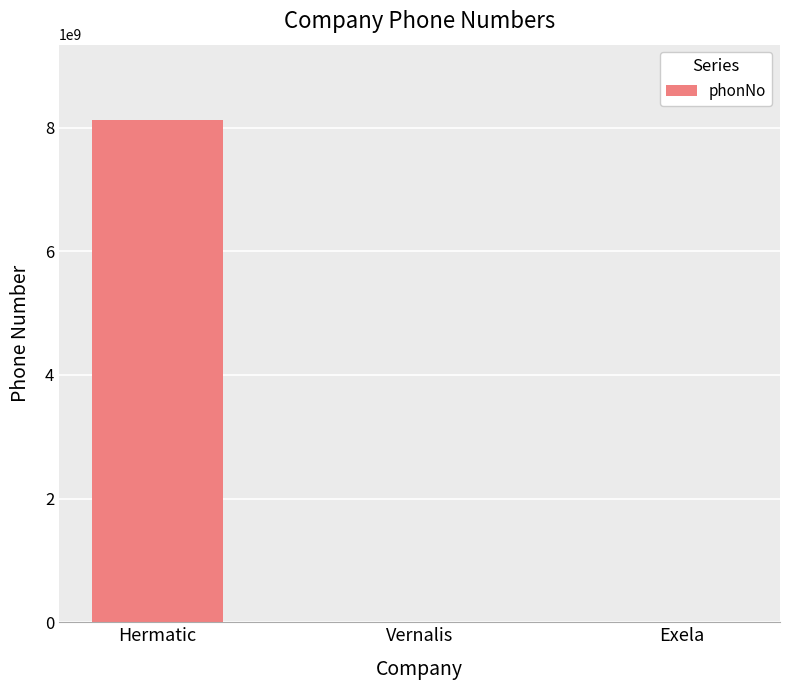

At which label does the data first exceed 345?

Hermatic